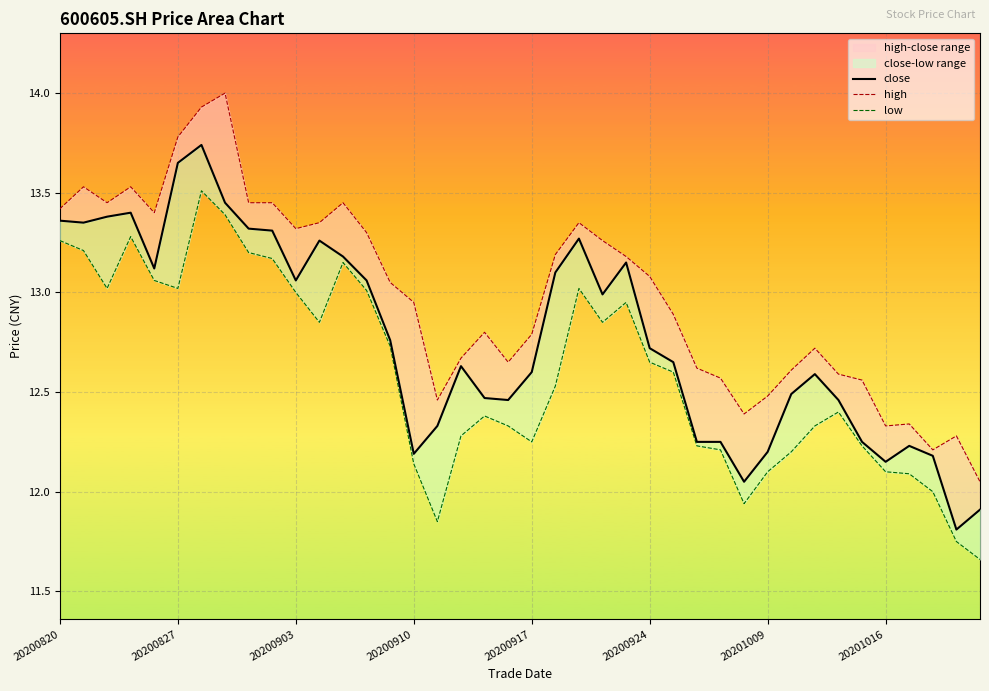

How many interior local valleys does the high series have?

8